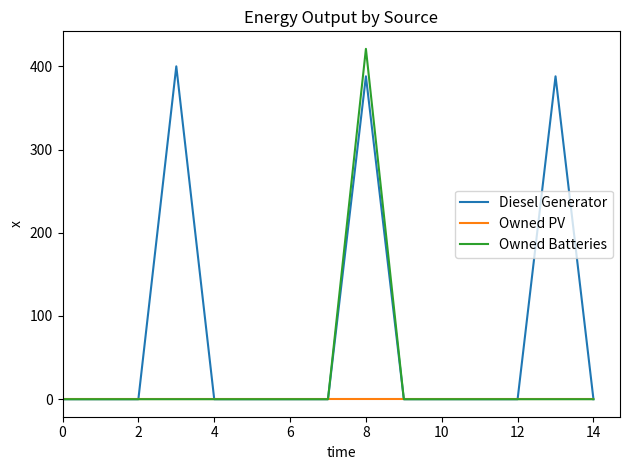

Does the chart display data point markers on the line(s)?

No